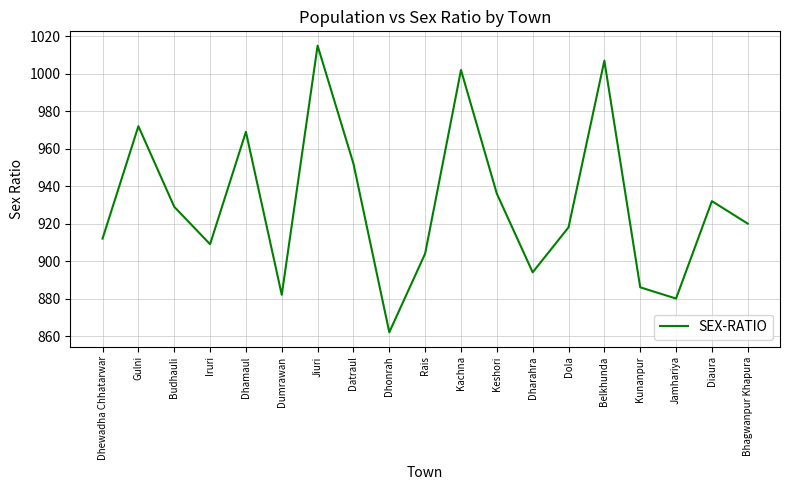

What position from the left is Keshori?

12